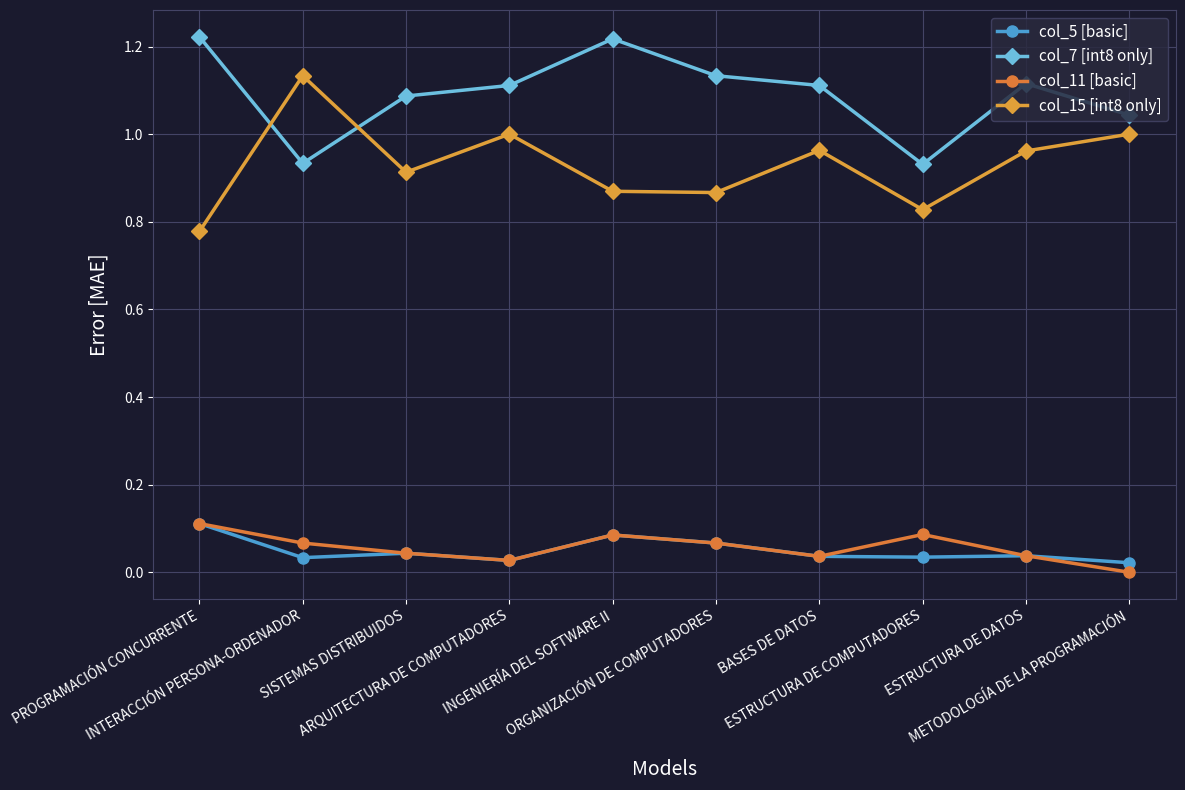

Which series has the largest total across all categories?

col_7 [int8 only]